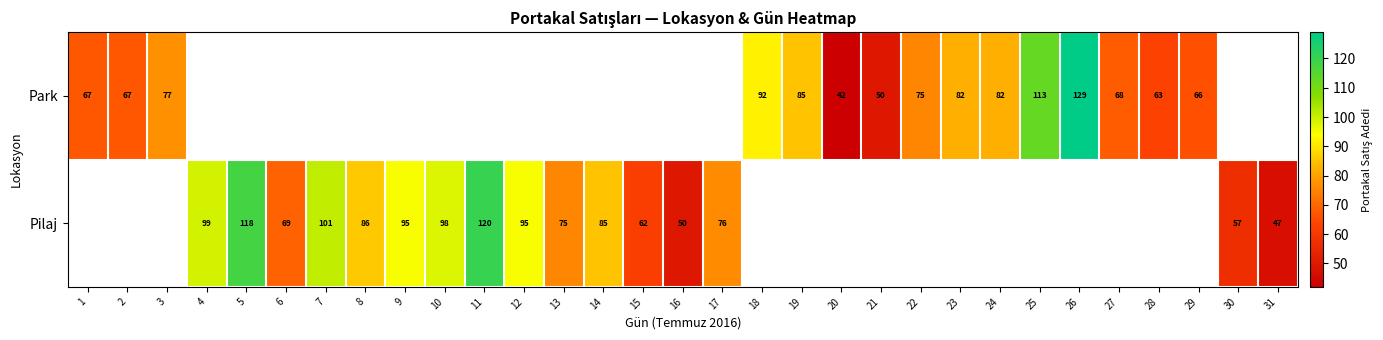

The value of Pilaj at 30 is 91.3. True or false?

False